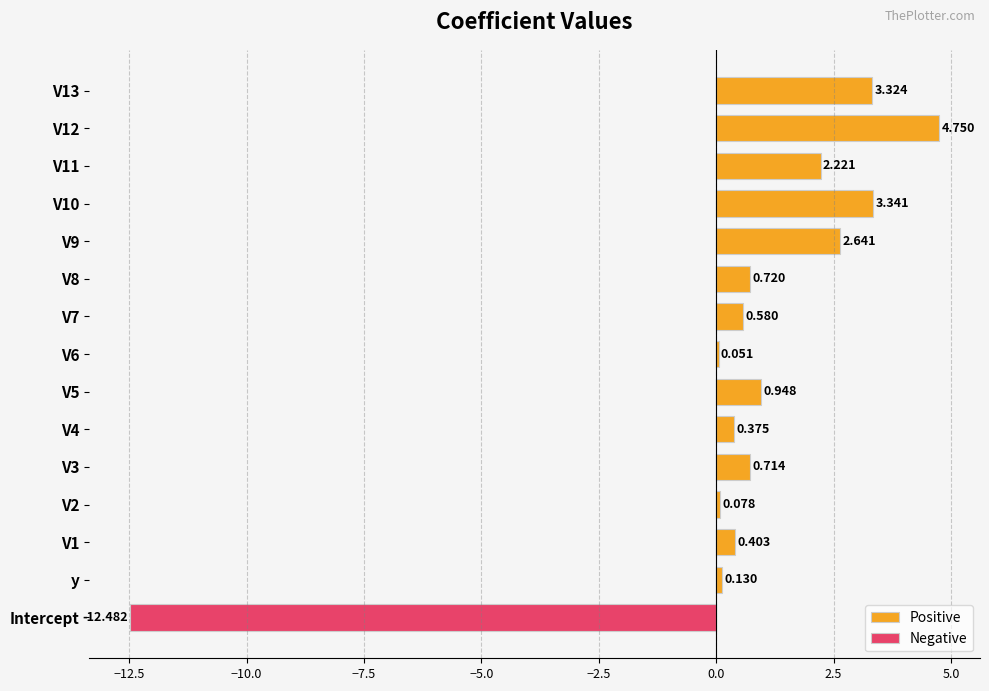

Does the chart contain stacked bars?

No